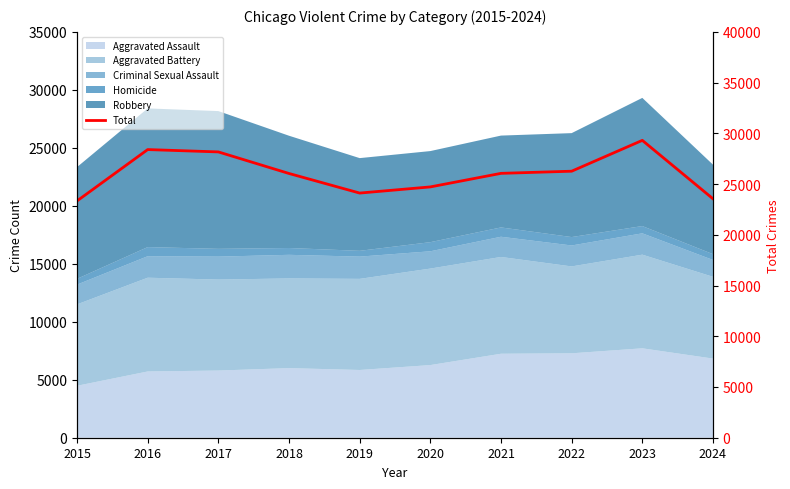

What is the minimum value shown in the chart?

23338